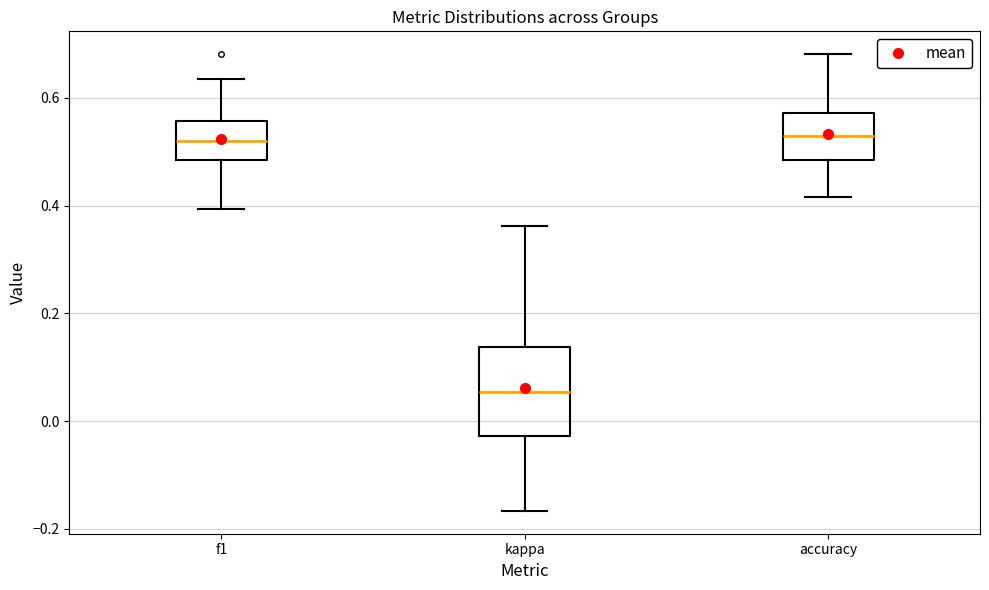

Which box's median line is the lowest?

kappa